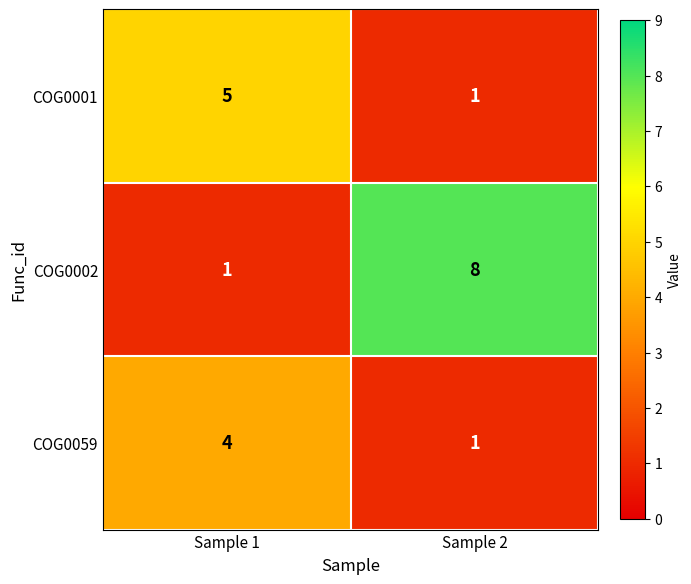

What is the total value across all series at Sample 1?

10